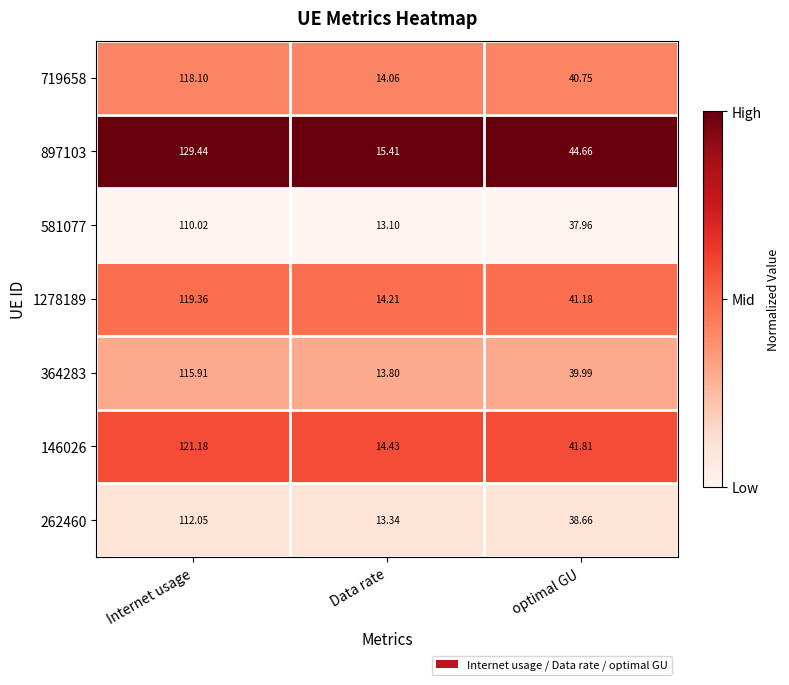

At which label does 897103 reach its peak?

Internet usage